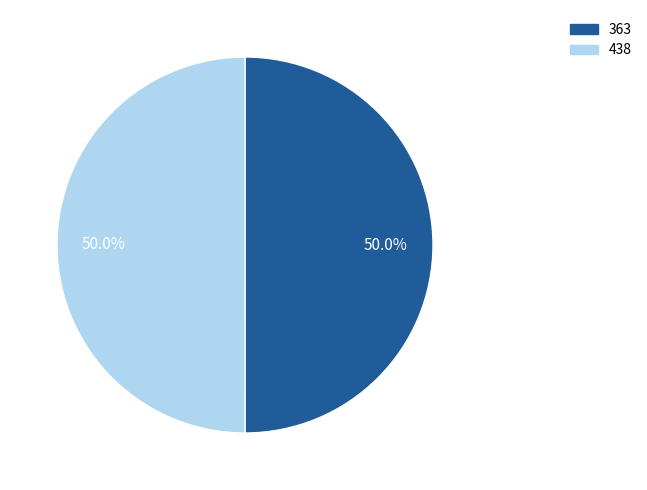

What is the ratio of the value at 363 to the value at 438?

1.0